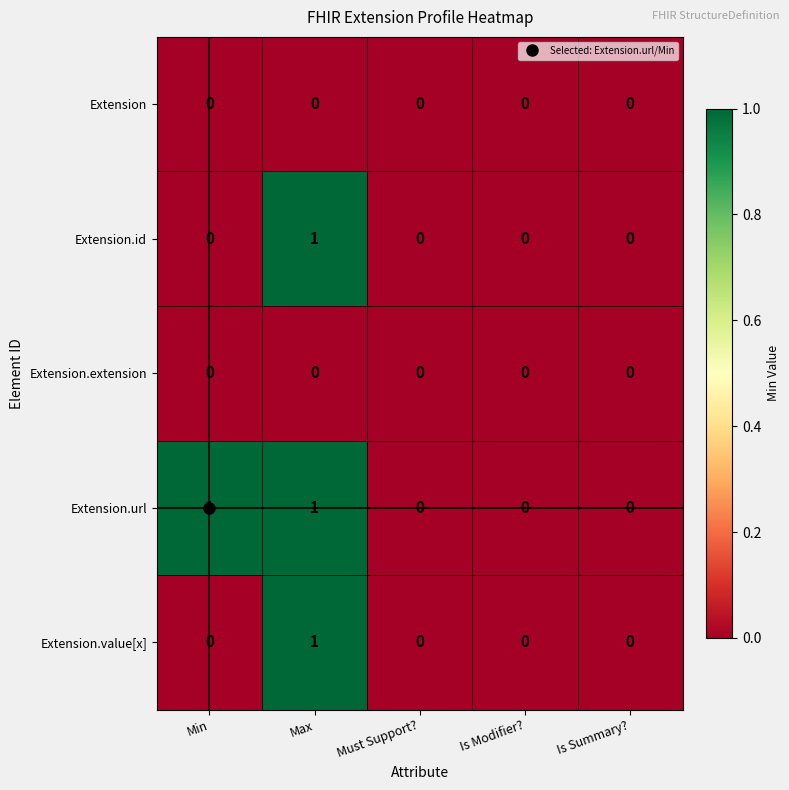

Which series has the largest total across all categories?

Extension.url